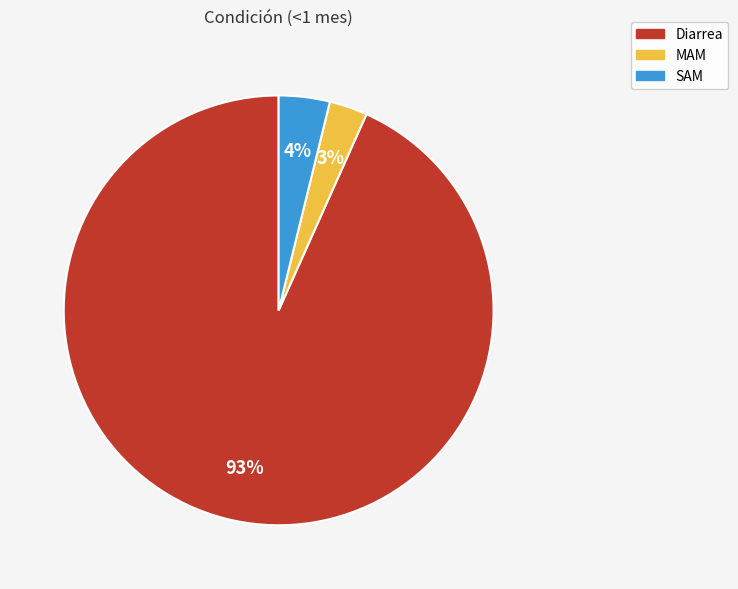

The Diarrea slice represents 84% of the pie. True or false?

False